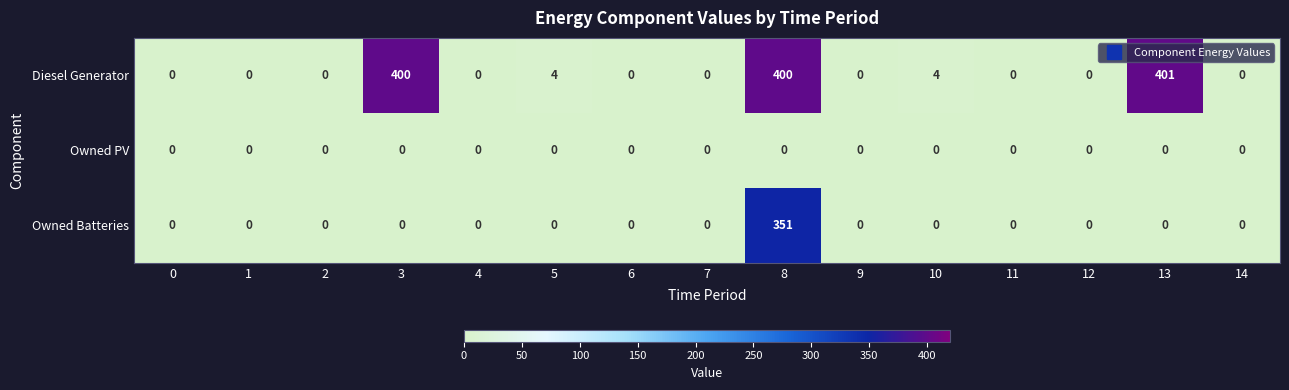

What value does the Diesel Generator series have at 3, to the nearest 10?

400